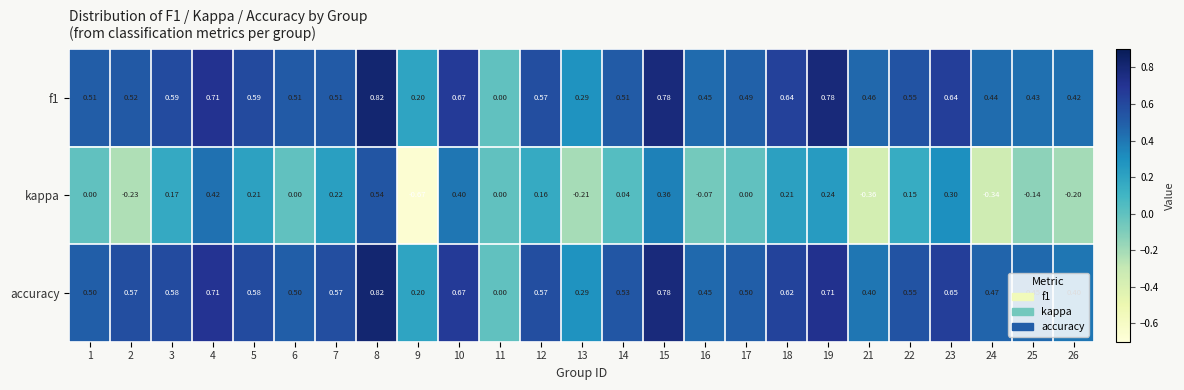

Between 15 and 24, which series saw the biggest shift?

kappa